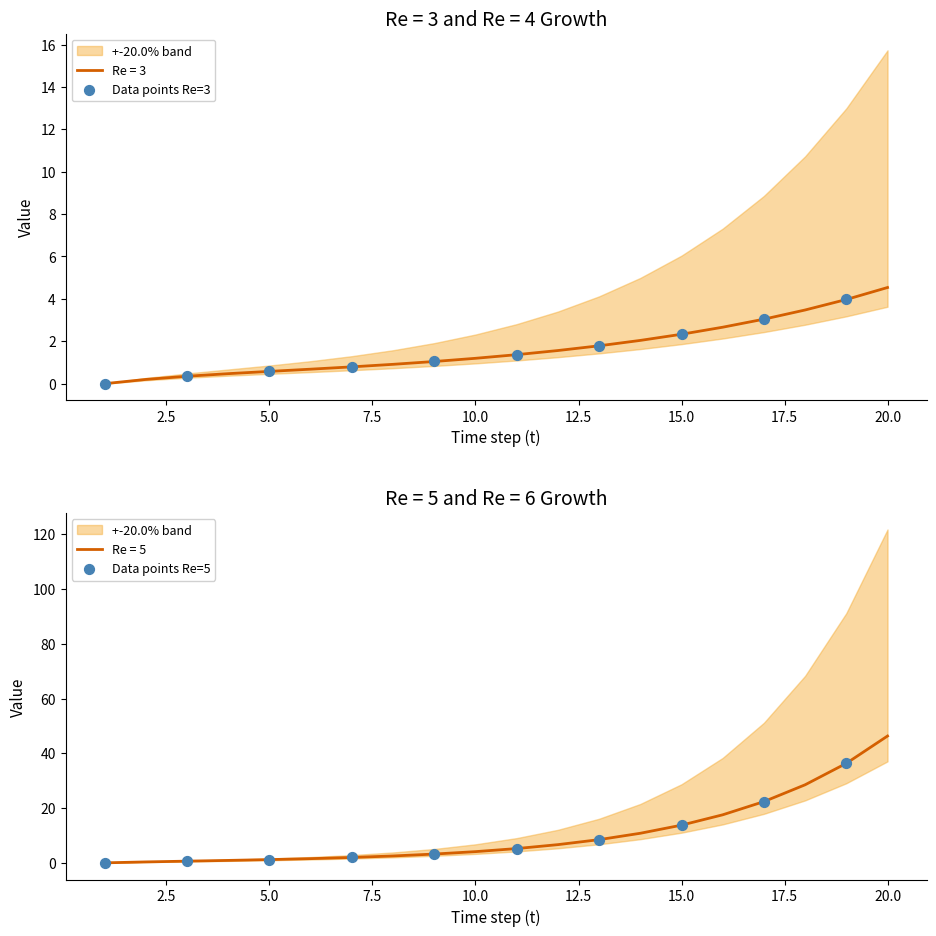

Is it true that Re = 3 equals 3.9 at 15.0?

False